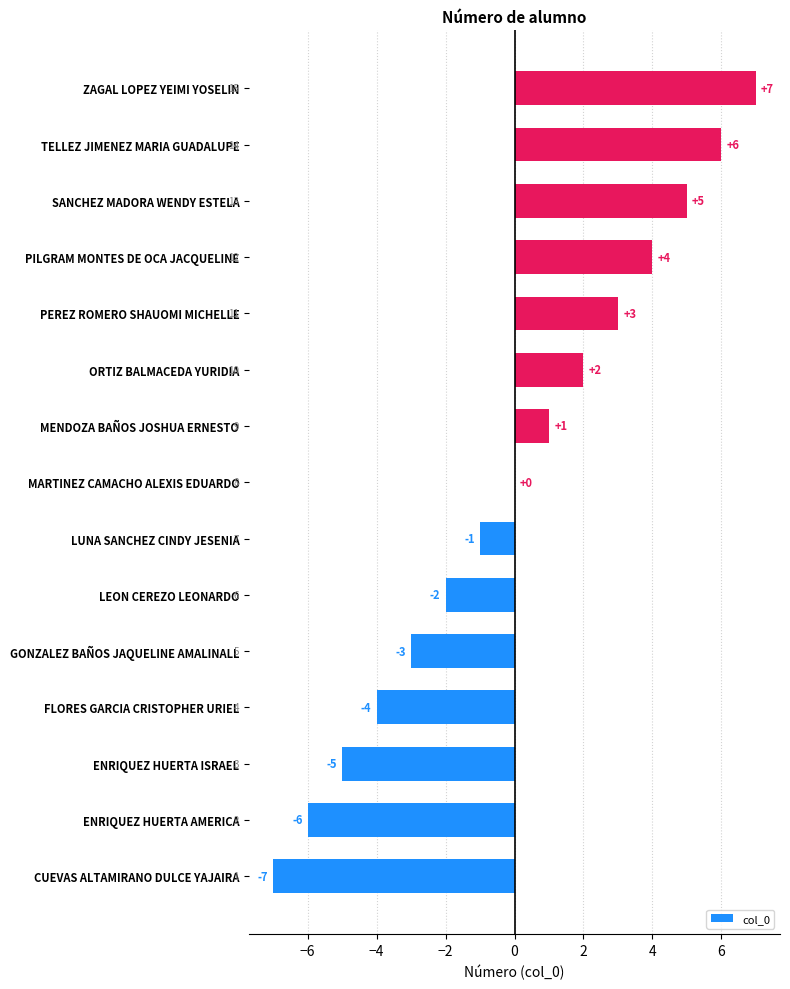

Is it true that the value at LEON CEREZO LEONARDO is -1?

False